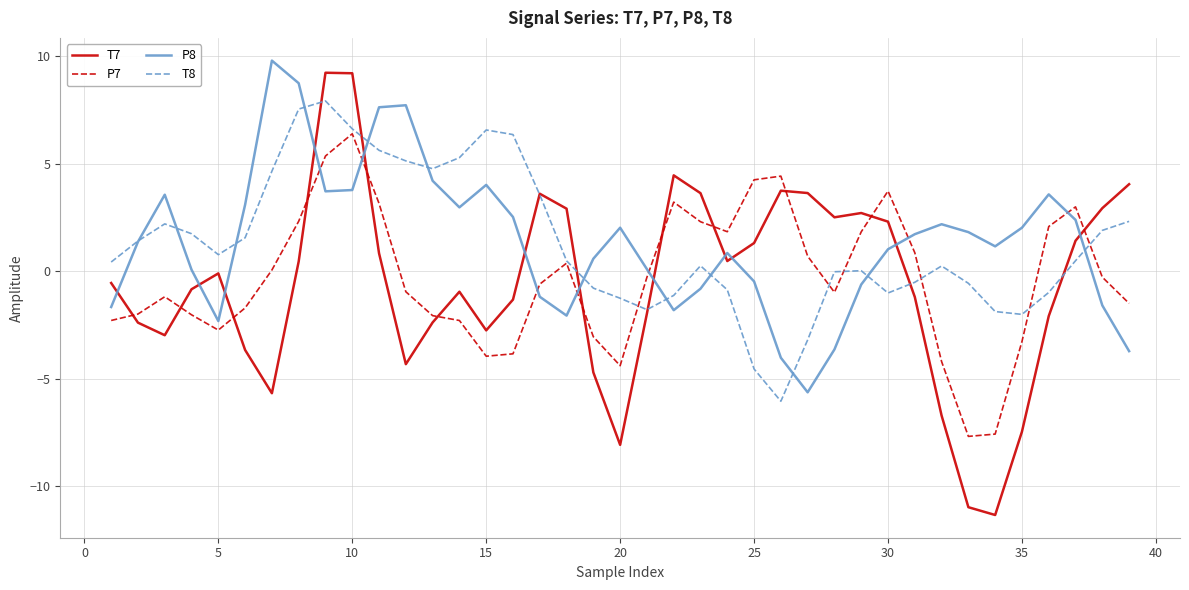

Which series has the largest range (max minus min)?

T7